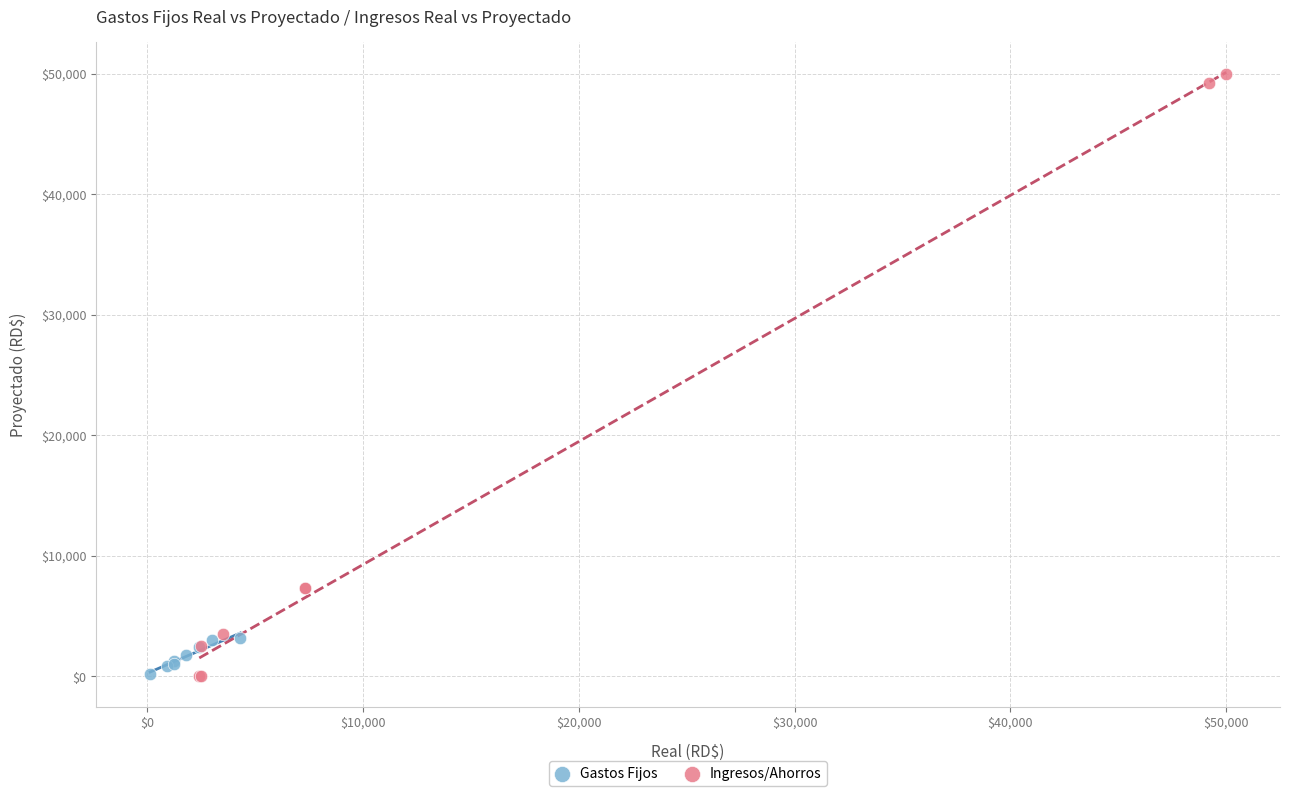

Which series reaches the maximum Y coordinate?

Ingresos/Ahorros